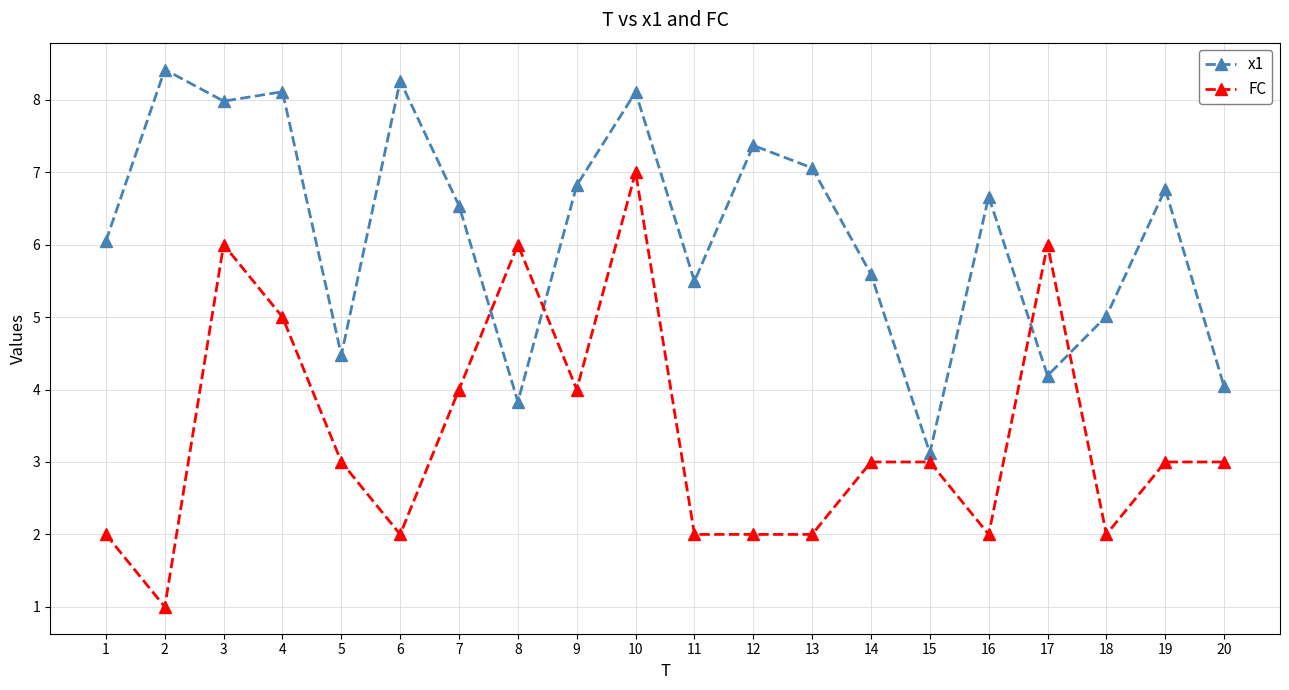

Is the value of x1 at 3 greater than the value of FC at 1?

Yes